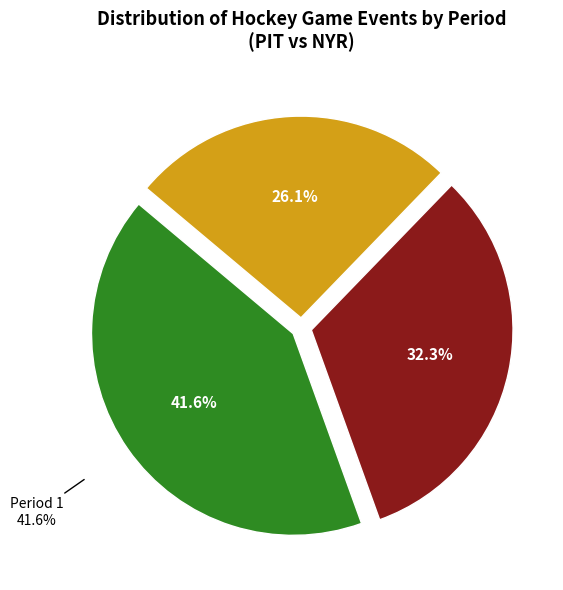

Rank the categories by value from highest to lowest.

Period 1, Period 2, Period 3